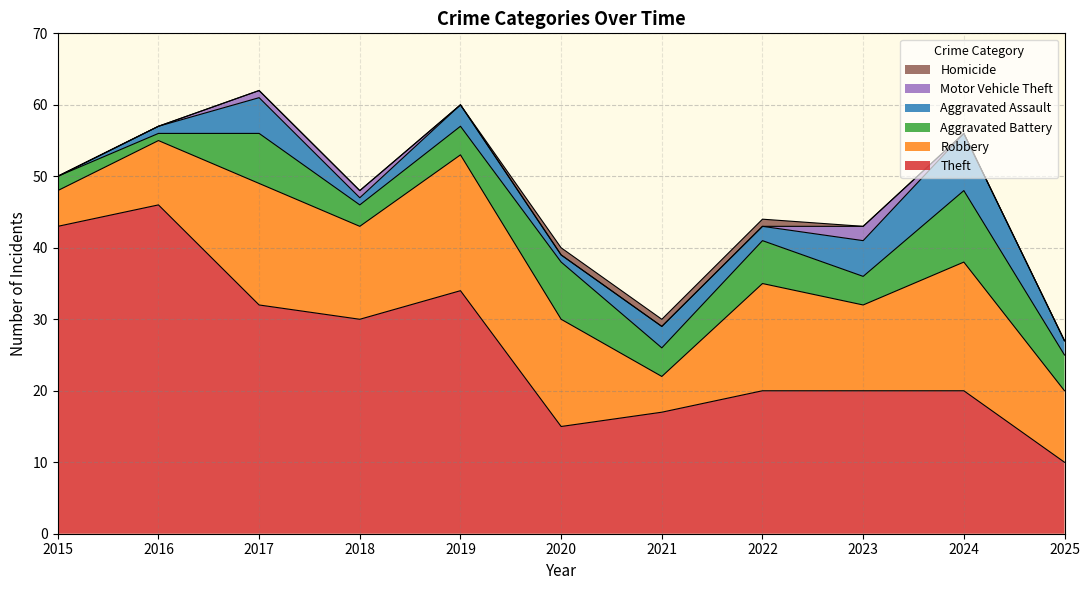

What is the value of the Motor Vehicle Theft point at the 4th from the left?

1